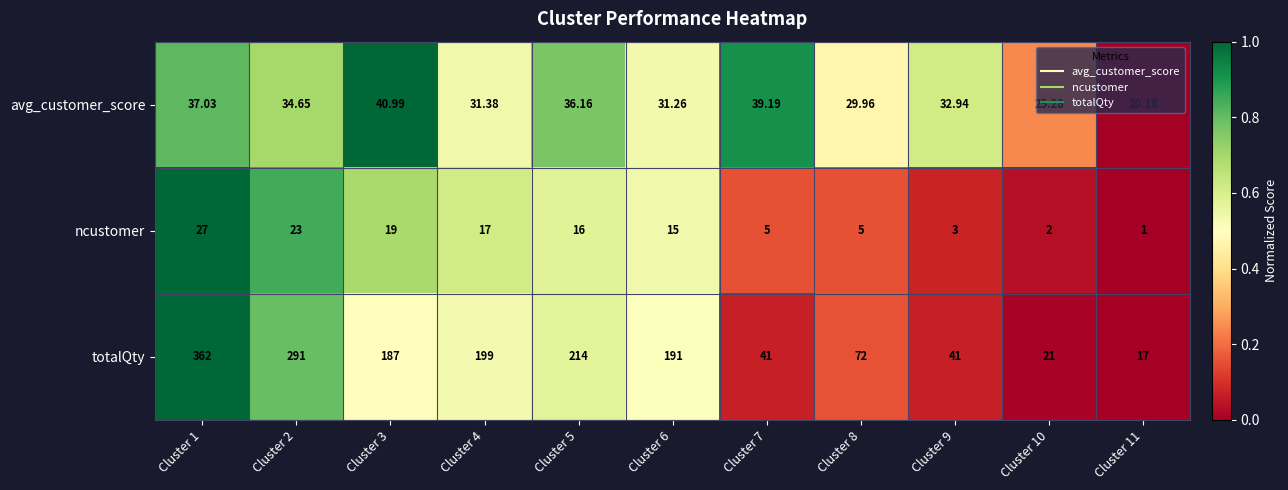

Which category has the lowest value across all series?

Cluster 11